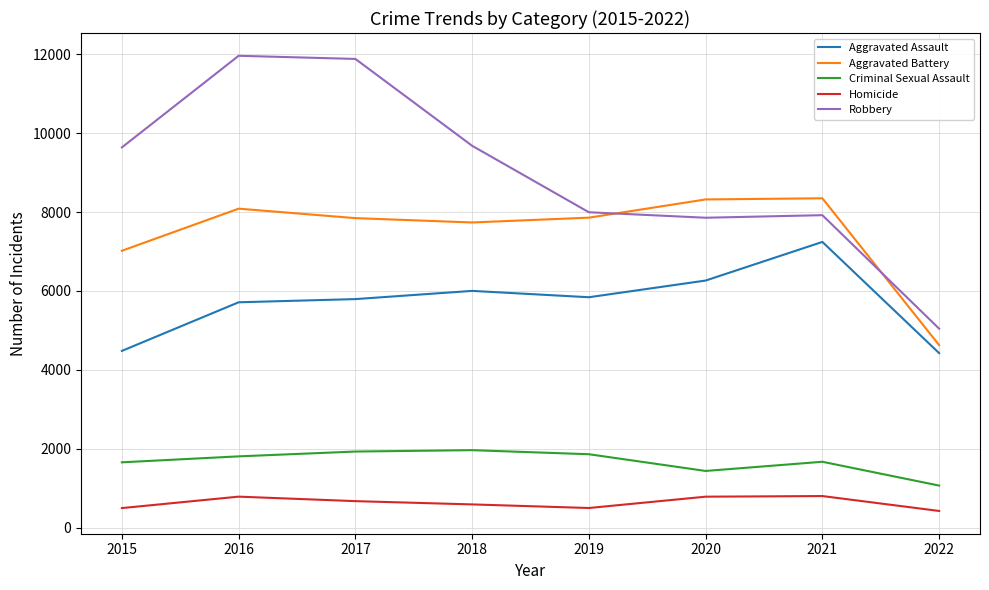

True or false: Aggravated Assault and Homicide intersect in this chart.

False